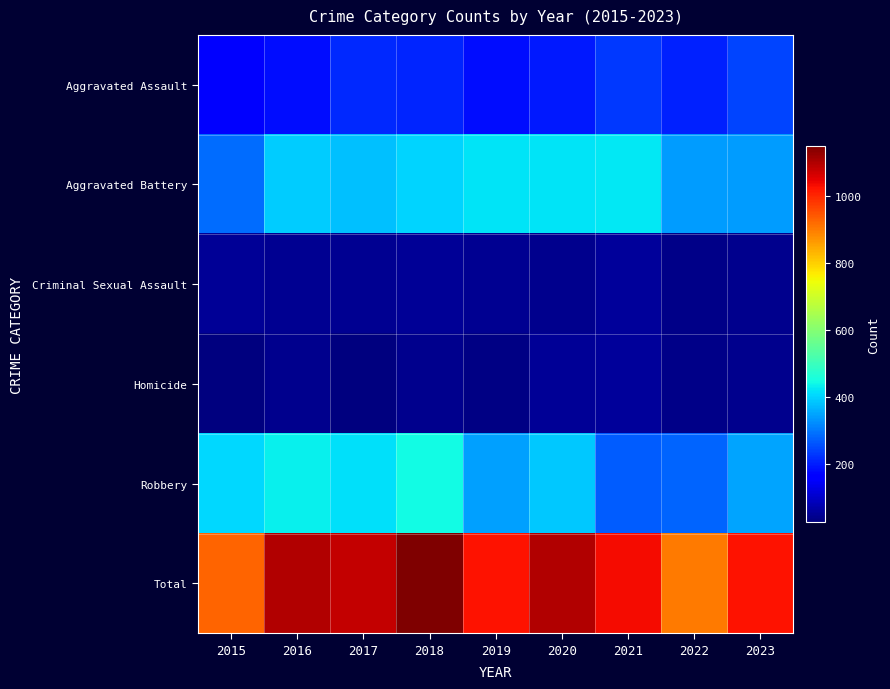

Count the number of data series in this chart.

6